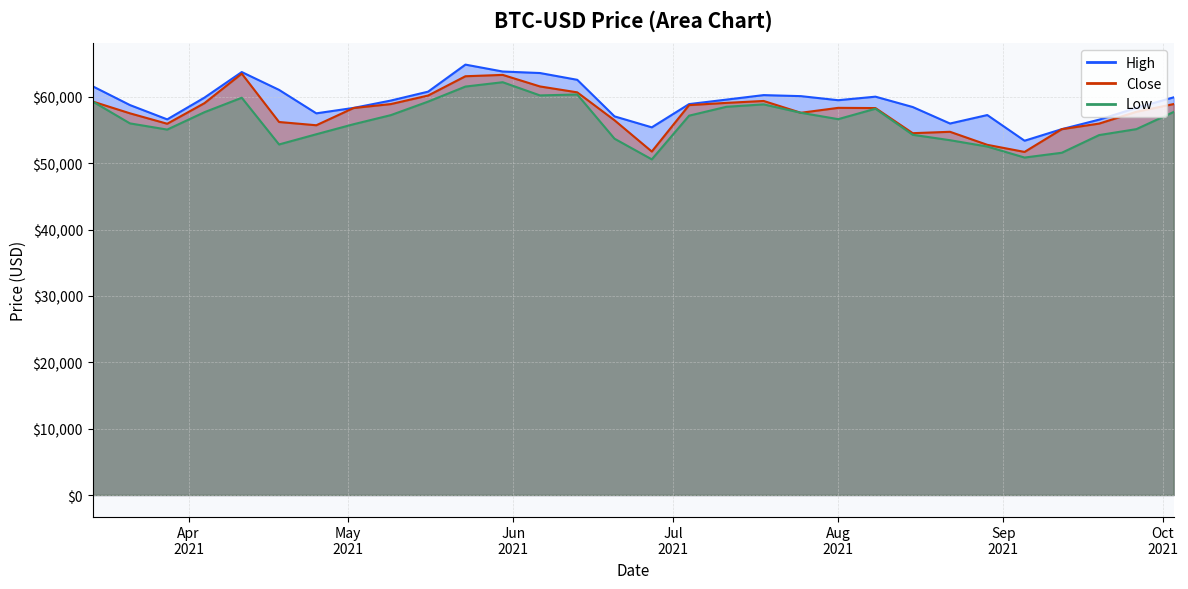

What is the sum of the Low values at 2021-08-01 and 2021-04-04?

114338.5